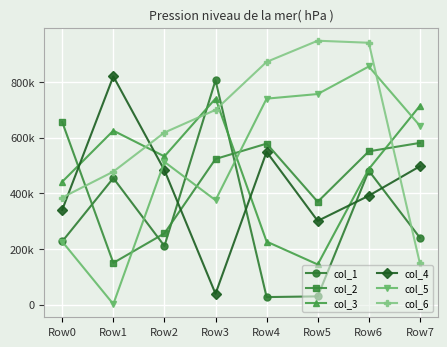

What is the value of the col_4 point at the 4th from the left?

39034